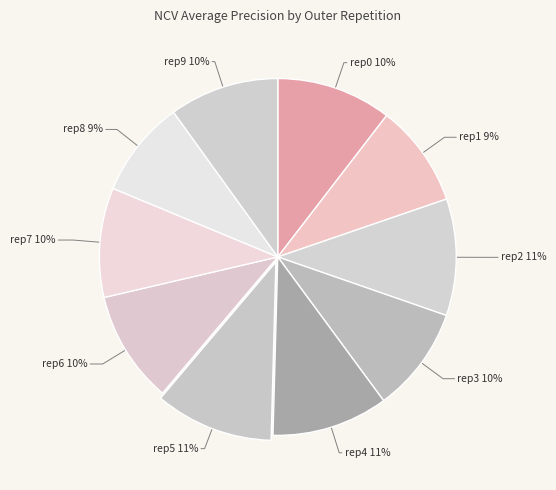

How many segments does this pie chart have?

10